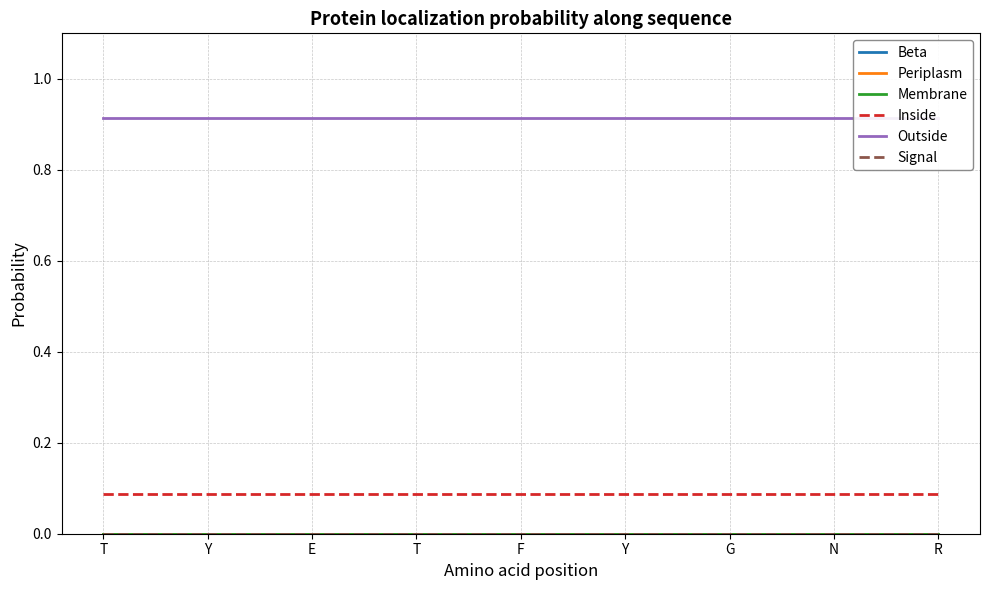

True or false: Signal and Membrane intersect in this chart.

False